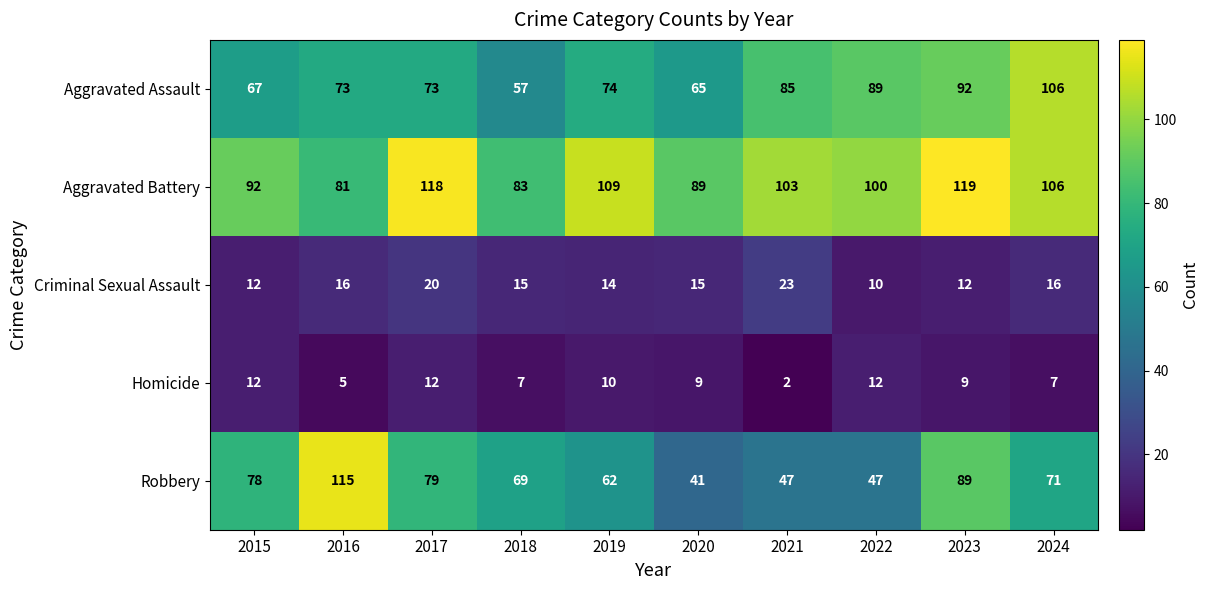

What is the greatest value displayed?

119